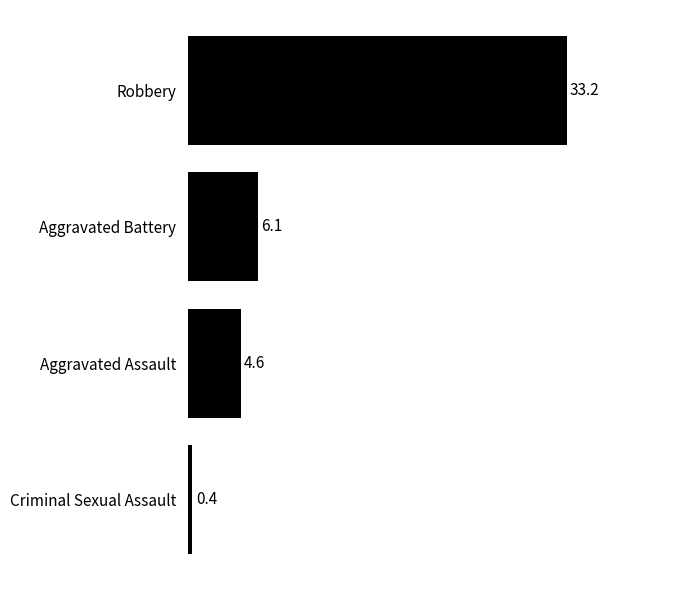

Which label corresponds to the largest value in the chart?

Robbery